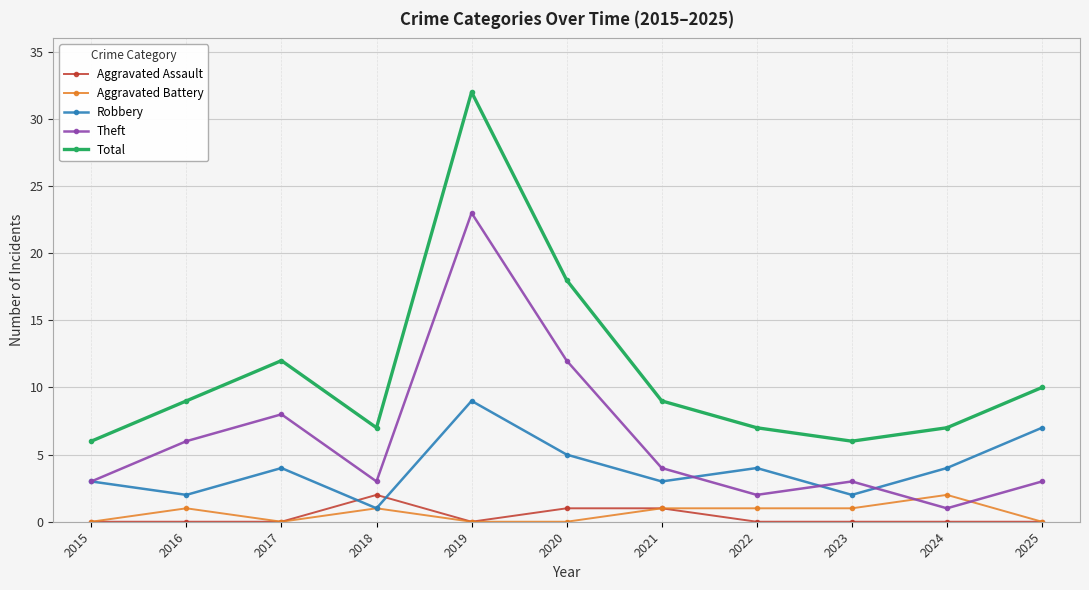

The value of Robbery at 2015 is 3. True or false?

True